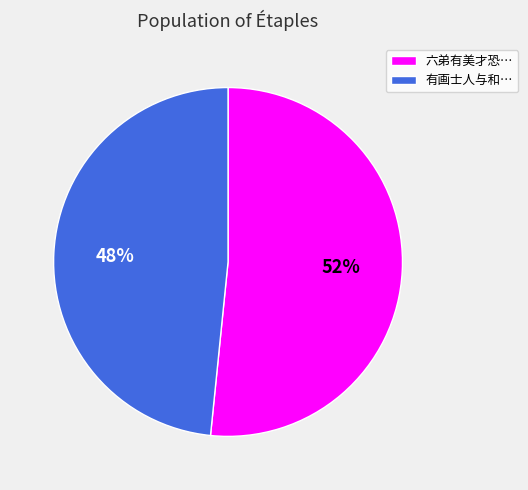

What is the largest slice in the pie chart?

六弟有美才恐…